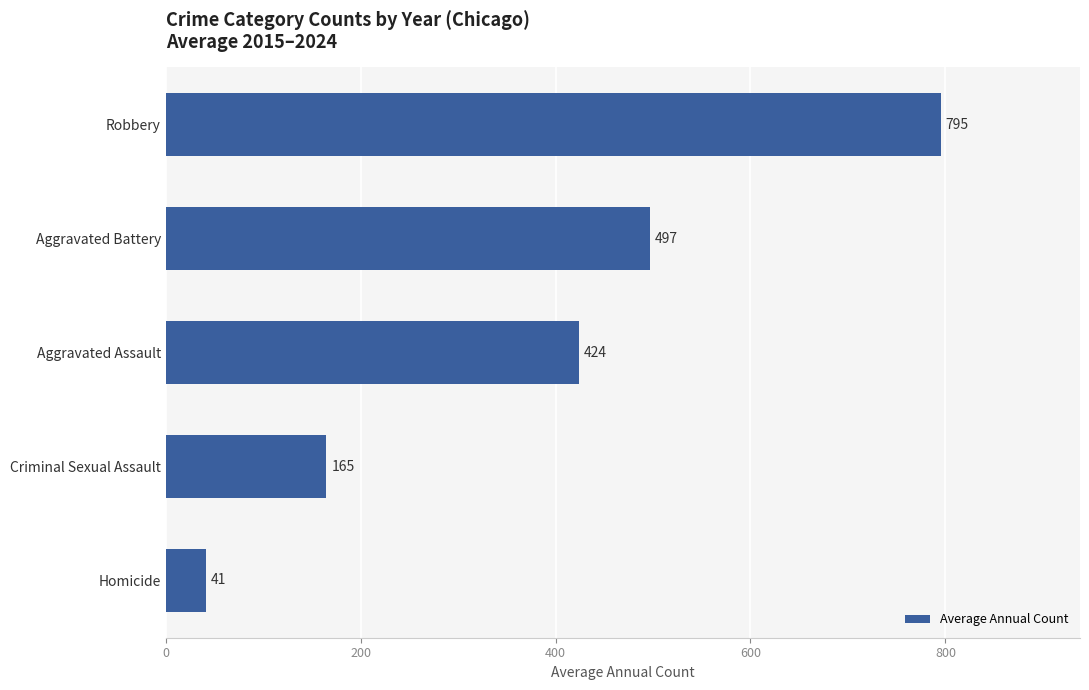

Does the chart contain any negative values?

No